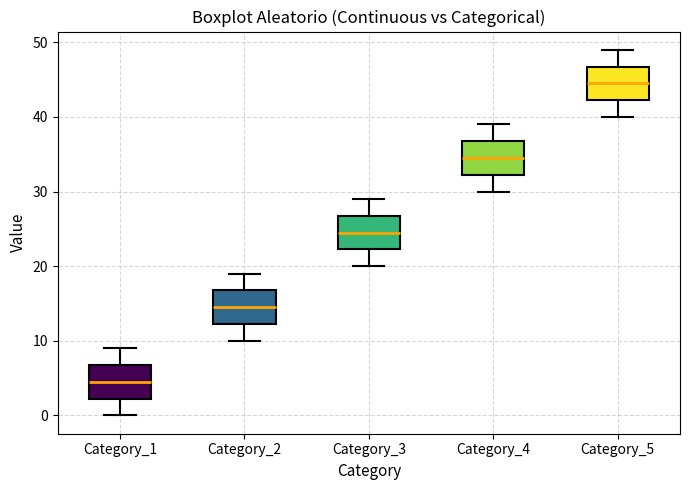

Reading left to right, transcribe this box plot: for each box, give where its median line is, the range the box spans, and where its two whiskers end, as read against the y-axis. The values are not printed on the chart, so give them approximately, as read against the axis.

Category_1: median 5, box 2 to 7, whiskers 0 to 9
Category_2: median 15, box 12 to 17, whiskers 10 to 19
Category_3: median 25, box 22 to 27, whiskers 20 to 29
Category_4: median 35, box 32 to 37, whiskers 30 to 39
Category_5: median 45, box 42 to 47, whiskers 40 to 49